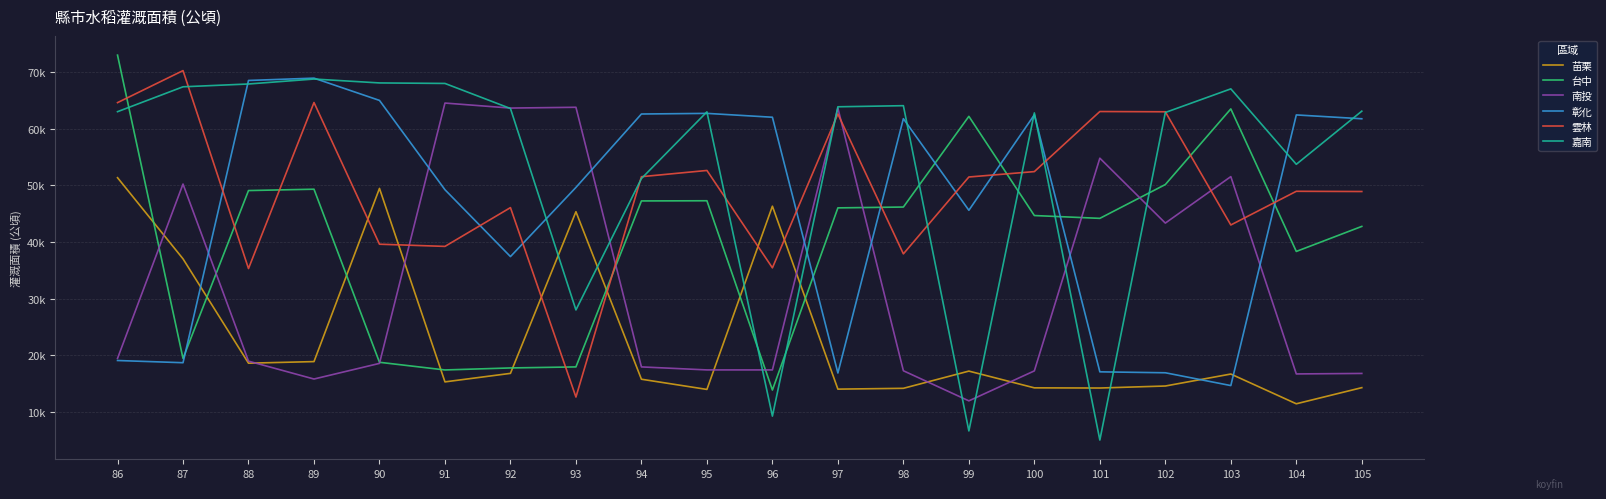

What is the sum of the 彰化 values at 104 and 86?

81526